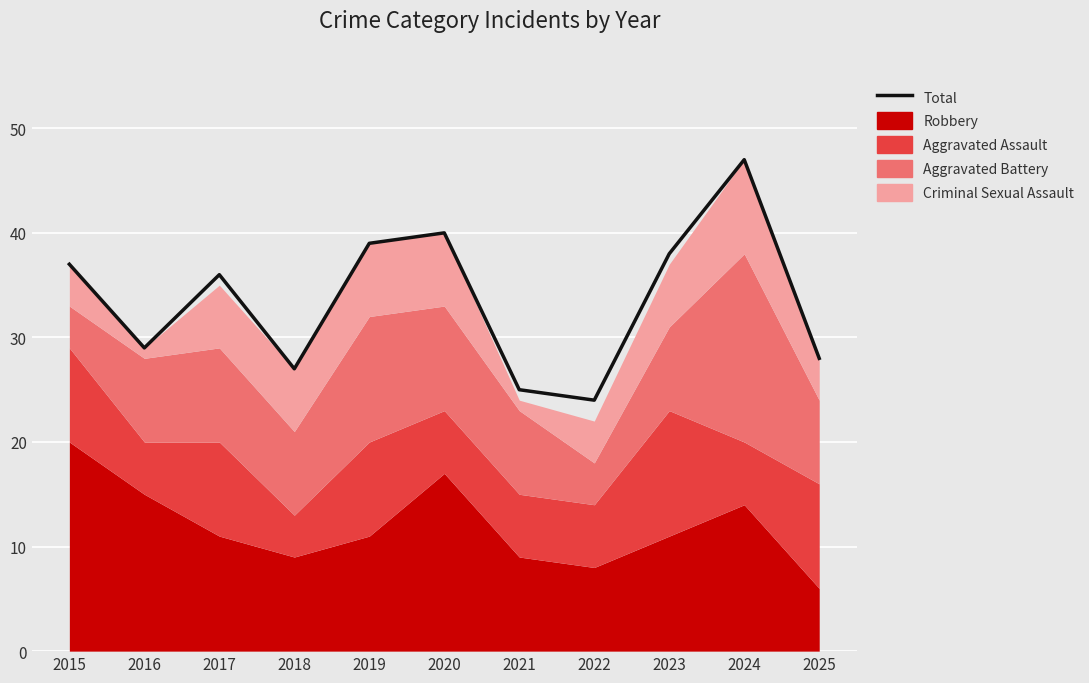

What is the change in value from 2016 to 2022?

-5